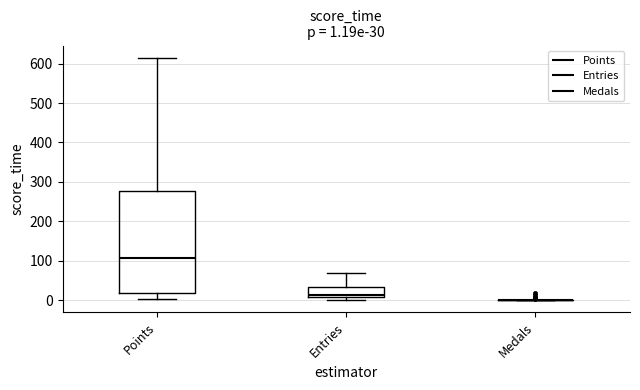

Which box is the tallest, from its lower edge to its upper edge?

Points